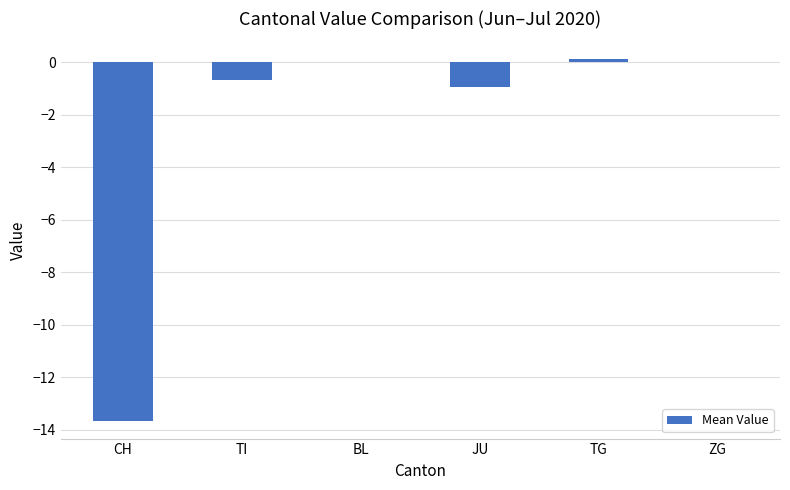

What is the change in value from CH to JU?

+12.7